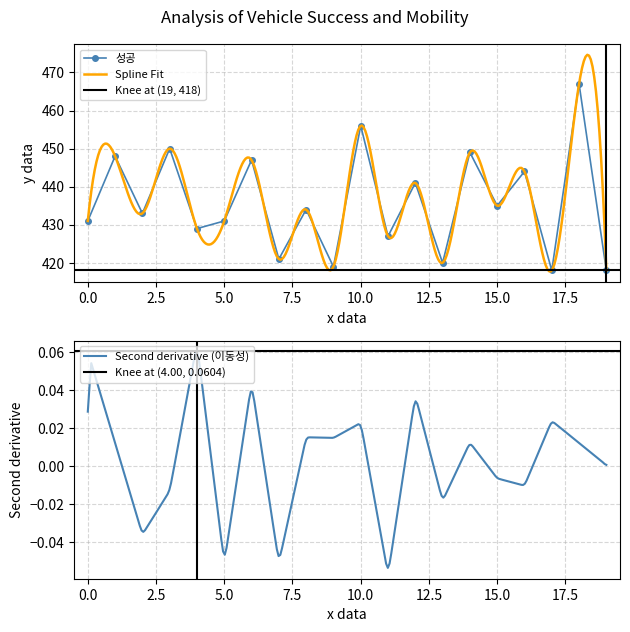

What is the highest value of the 성공 series?

467